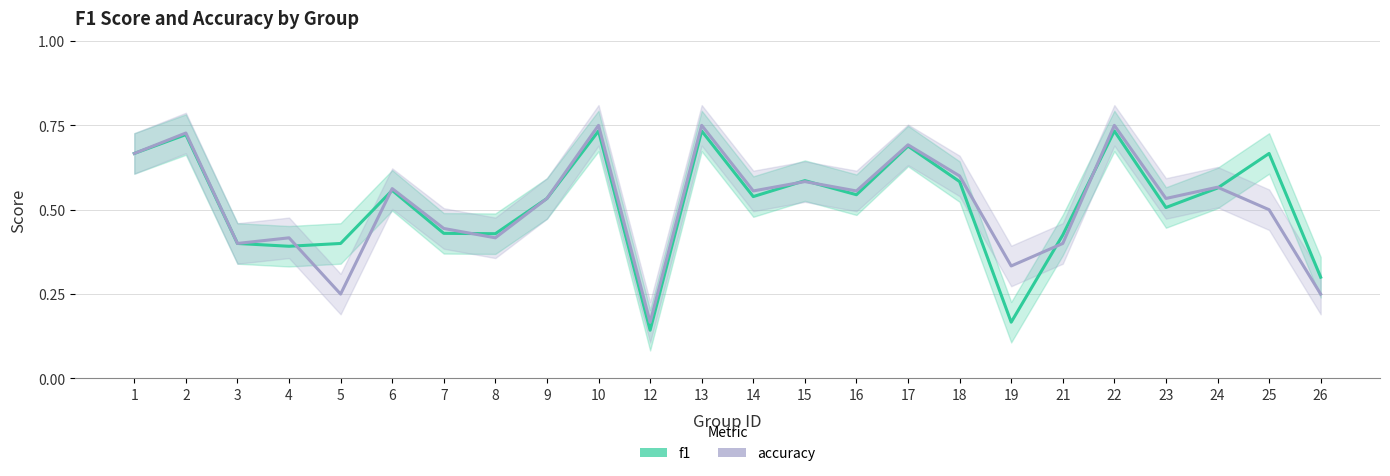

What is the difference between the maximum and minimum values in the accuracy series?

0.6